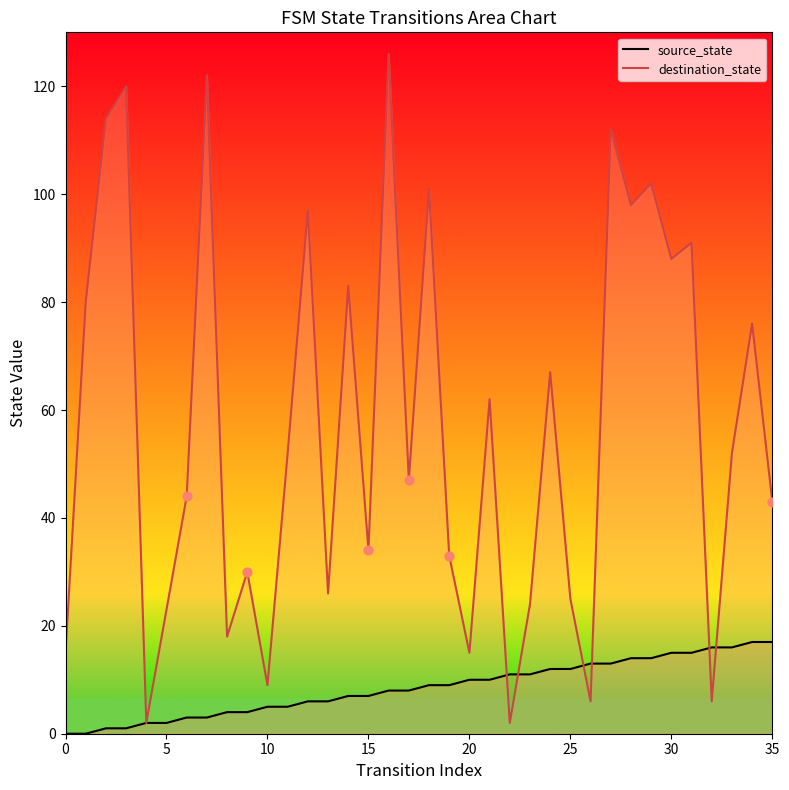

At how many categories does at least one series exceed 79?

13